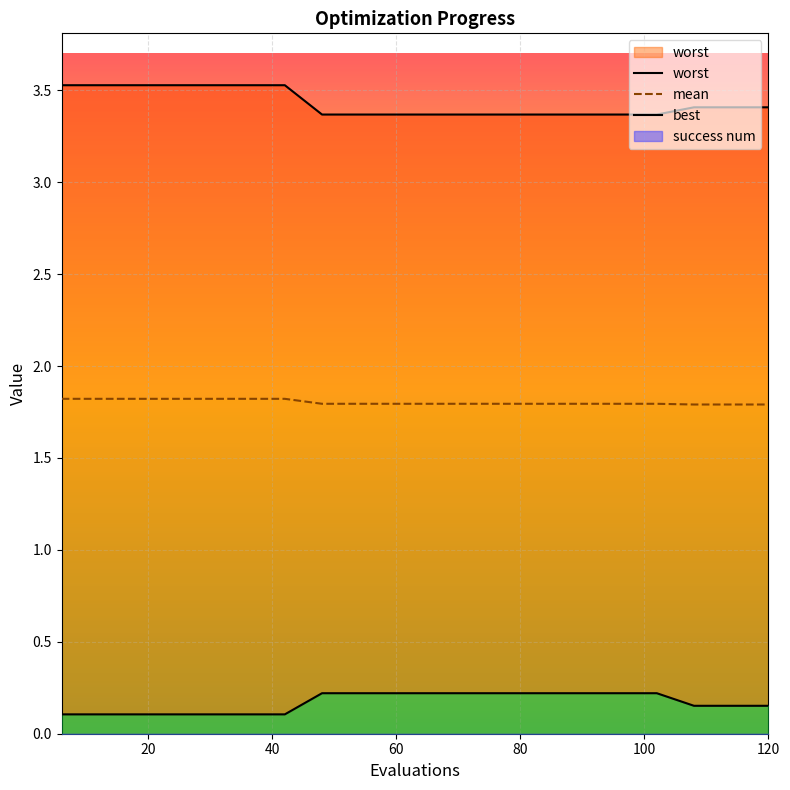

Rank the series by their average value, from lowest to highest.

best, mean, worst